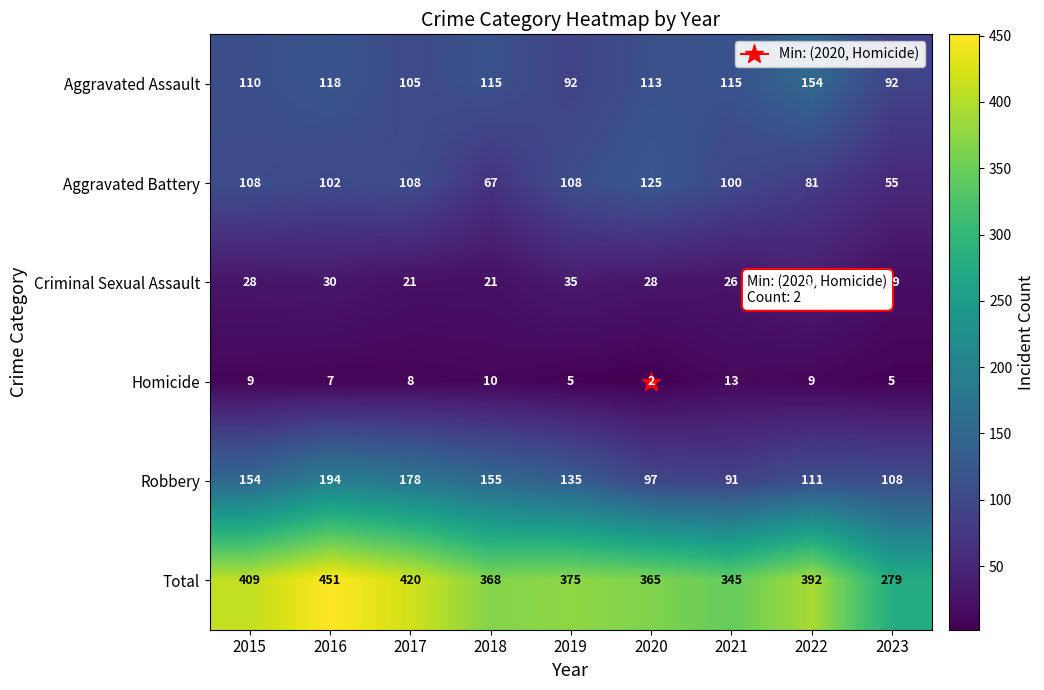

Rank the series at 2015 from highest to lowest value.

Total, Robbery, Aggravated Assault, Aggravated Battery, Criminal Sexual Assault, Homicide